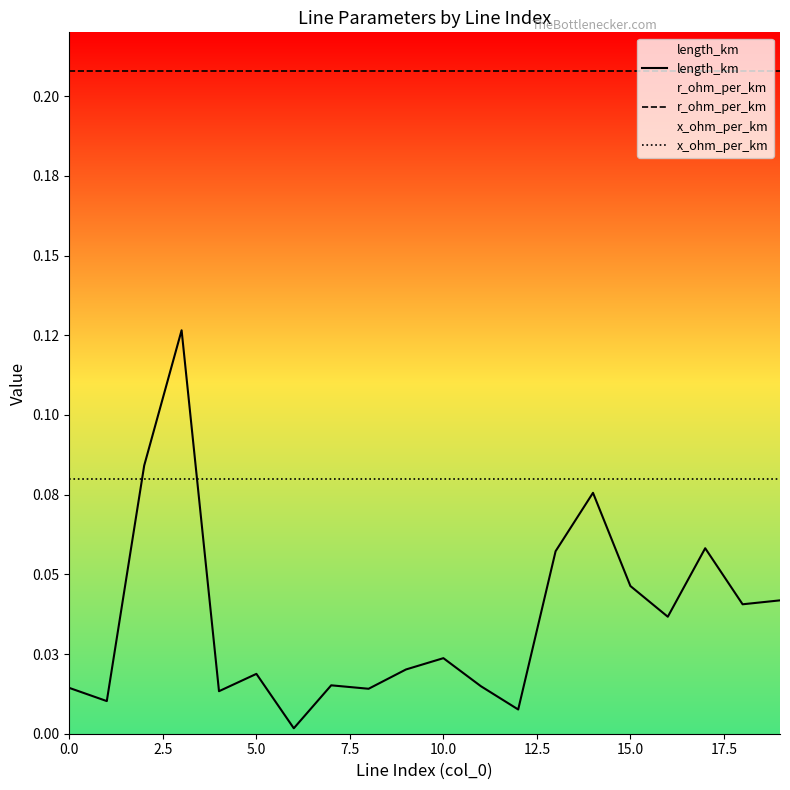

Which has a higher value, 16 or 14?

14